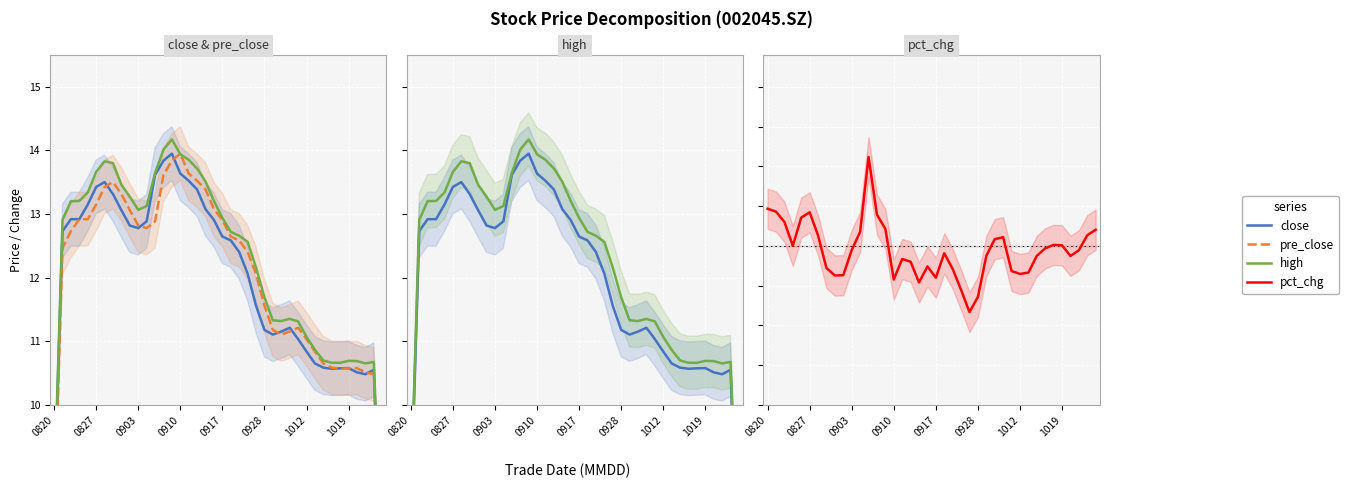

True or false: pre_close and close intersect in this chart.

True